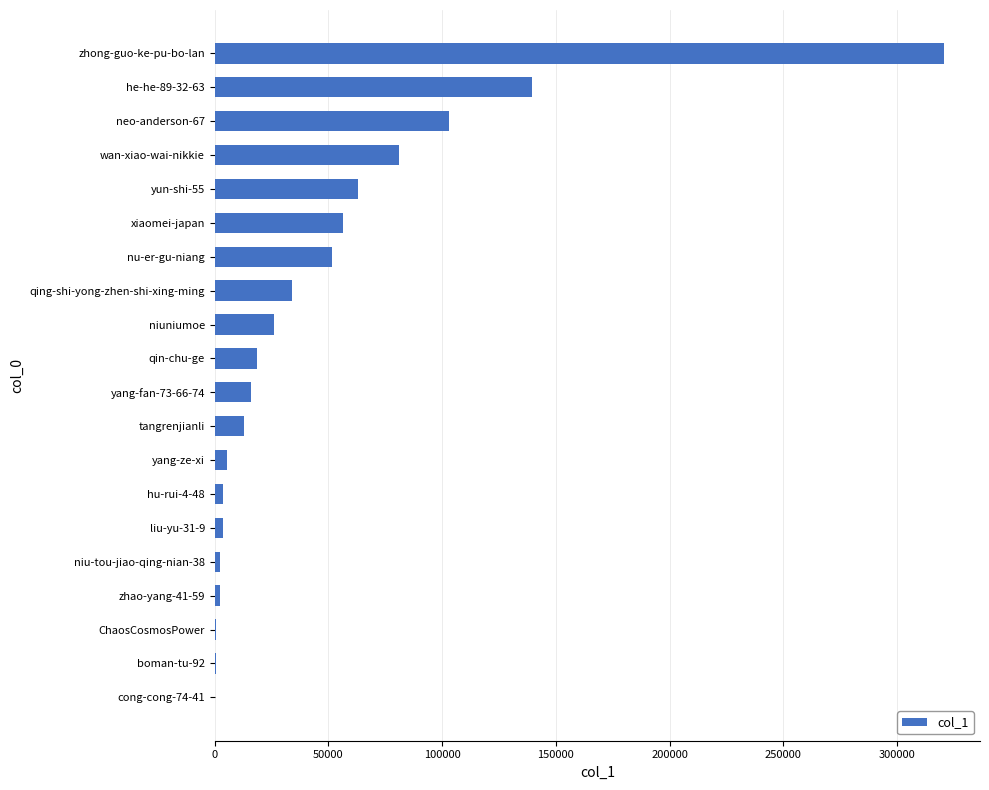

Is it true that the value at wan-xiao-wai-nikkie is 51276?

False